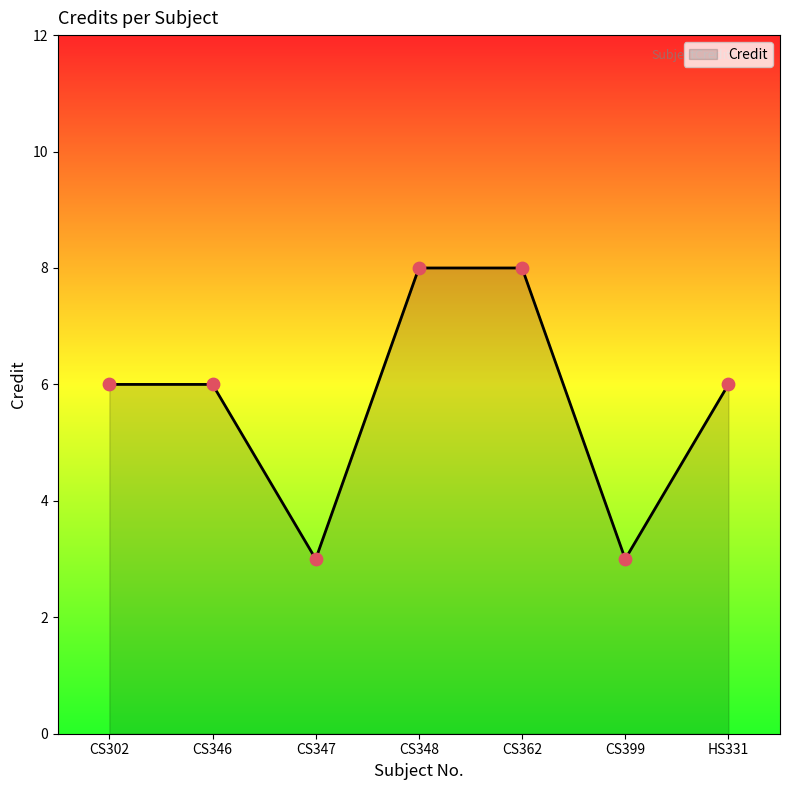

Which has a higher value, CS346 or CS362?

CS362